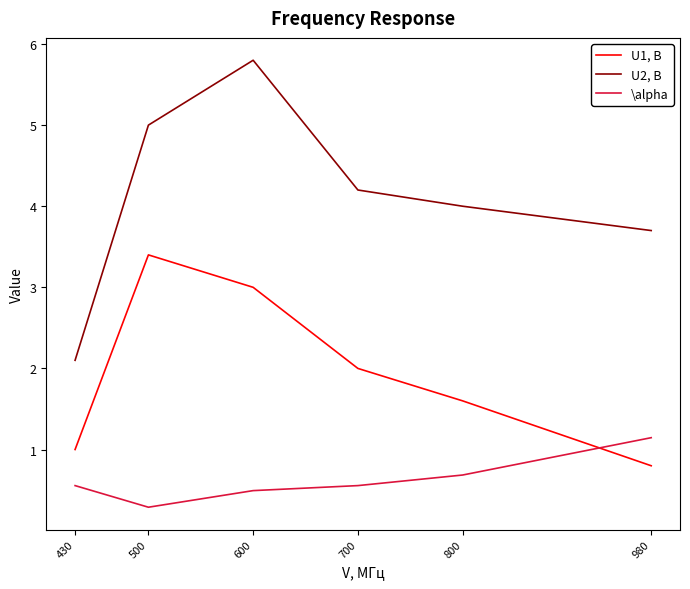

What is the sum of all U2, В values?

24.8